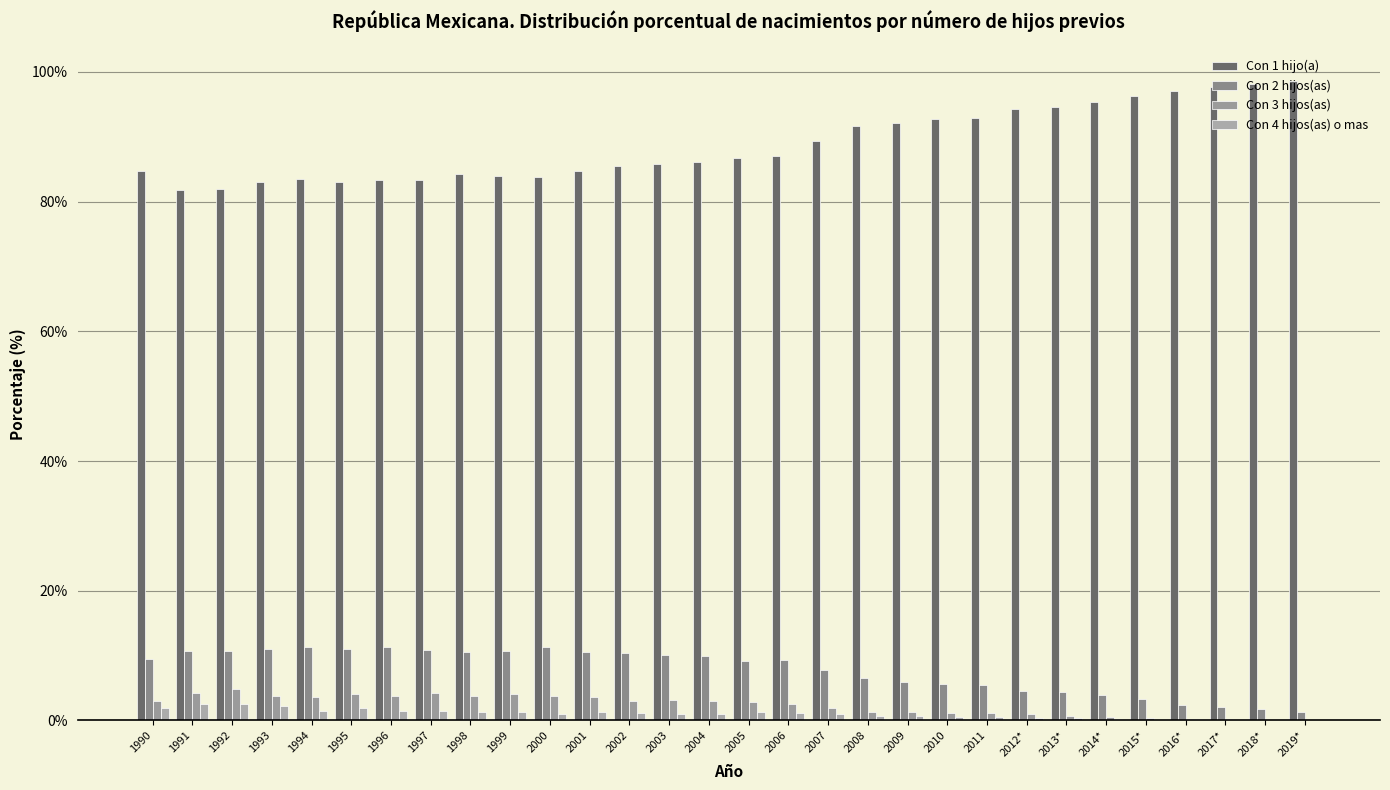

What is the sum of all Con 4 hijos(as) o mas values?

30.2